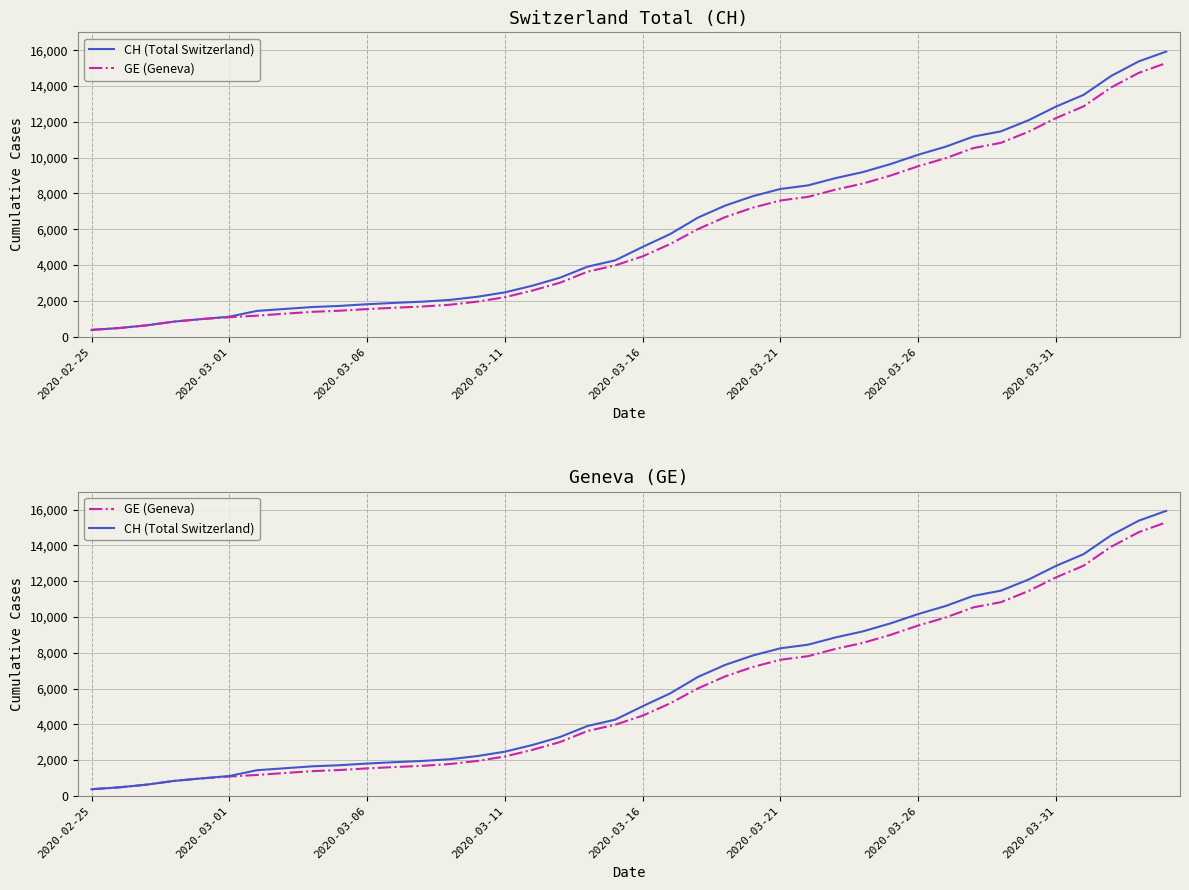

How many distinct data groups are displayed?

2